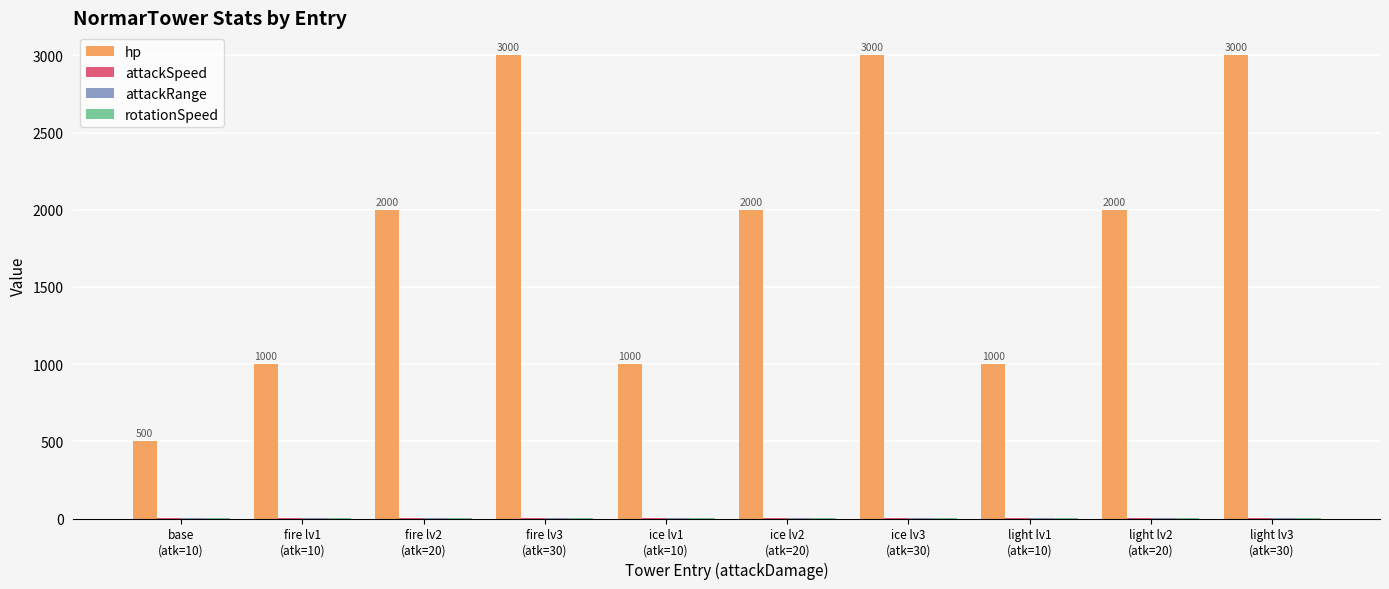

What is the maximum value shown in the chart?

3000